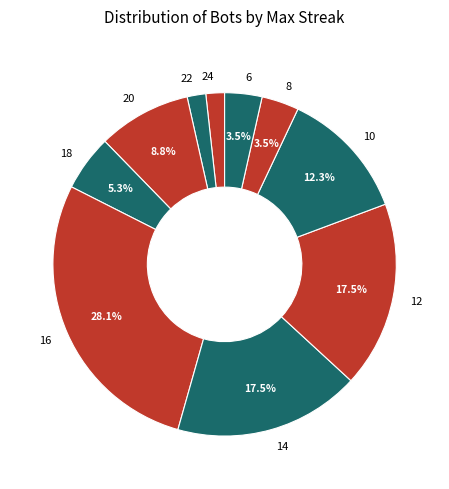

Between 10 and 18, which is larger?

10